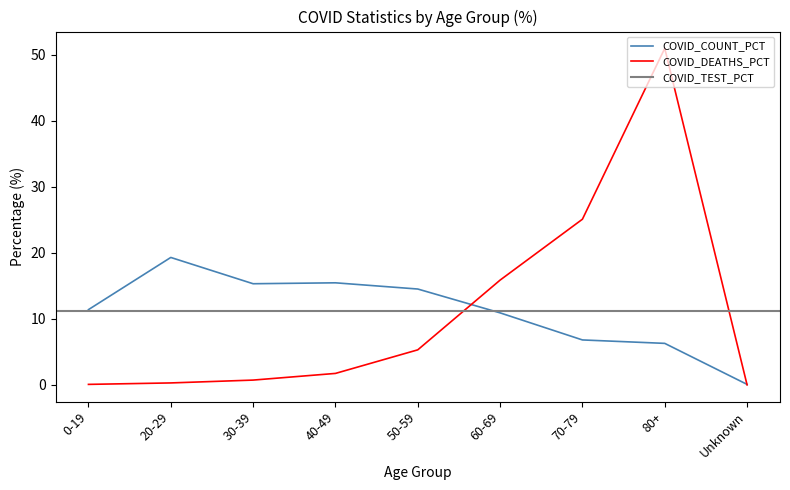

The COVID_DEATHS_PCT series shows 39.8 at 70-79. True or false?

False